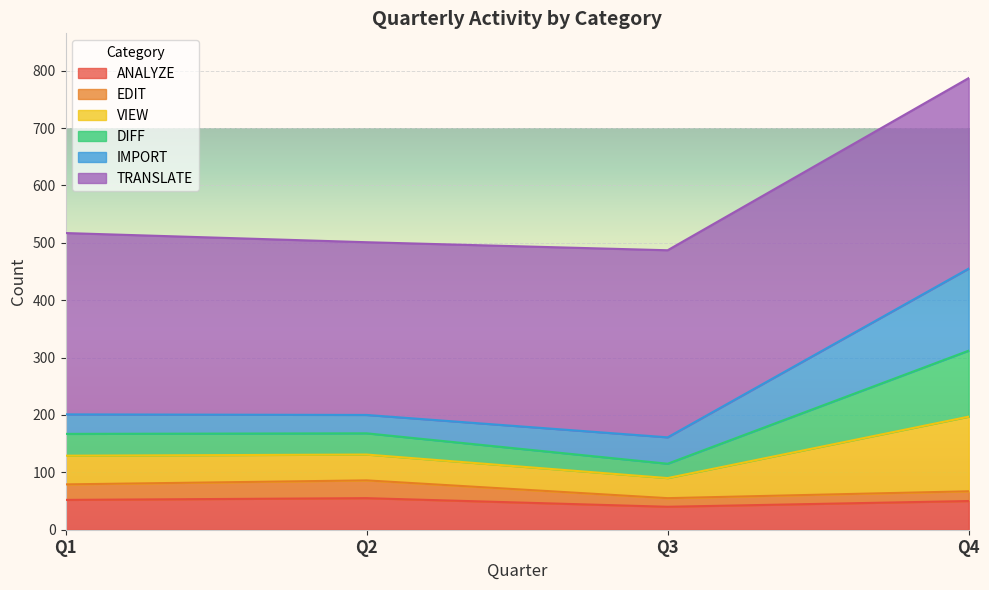

What is the maximum value for ANALYZE?

55